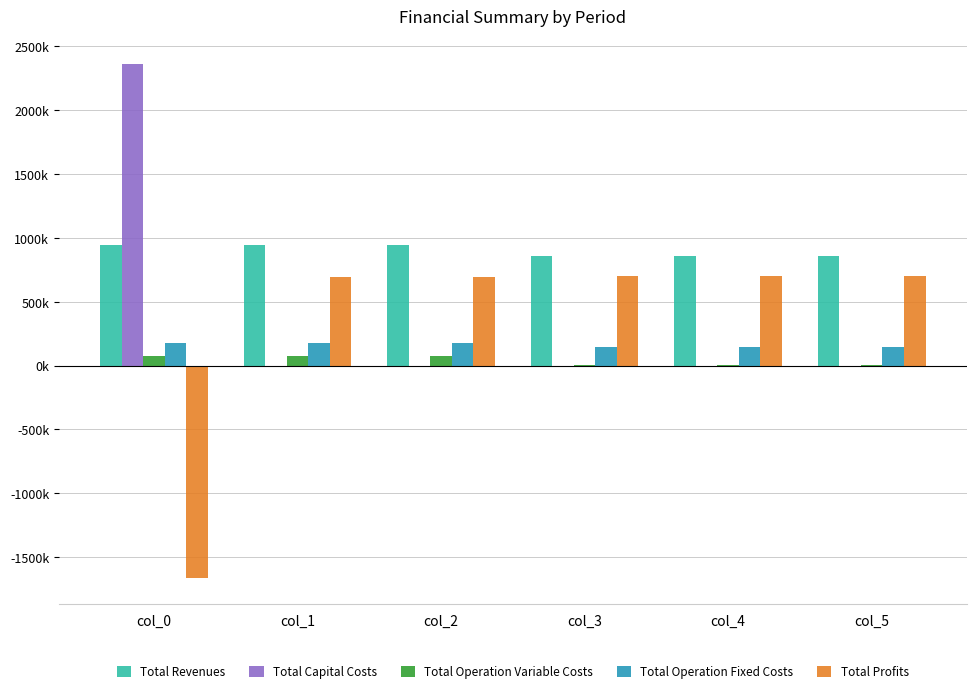

Does the chart contain stacked bars?

No